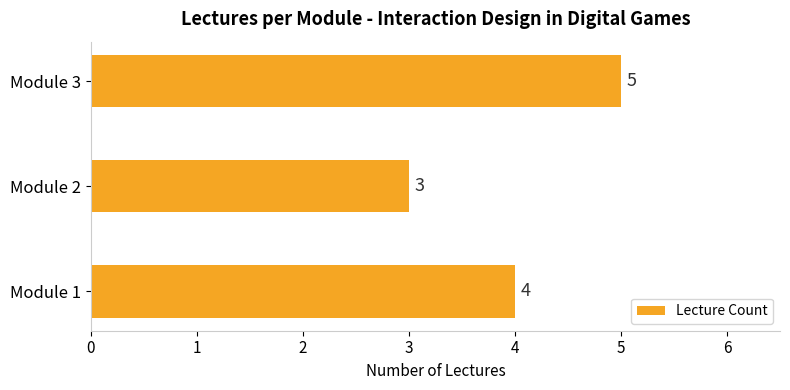

Are the bars grouped side by side (vs. stacked)?

No